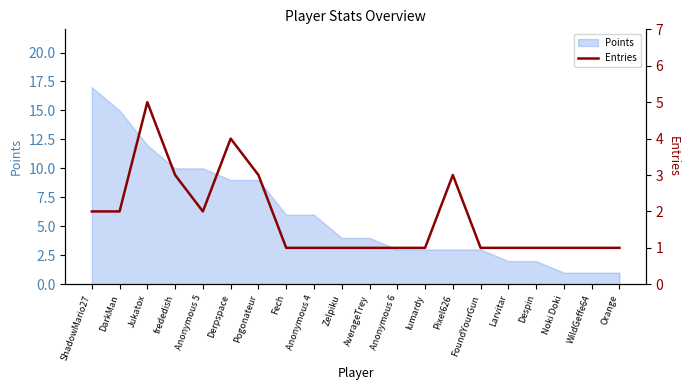

Count the values in the range 1 to 3.

18